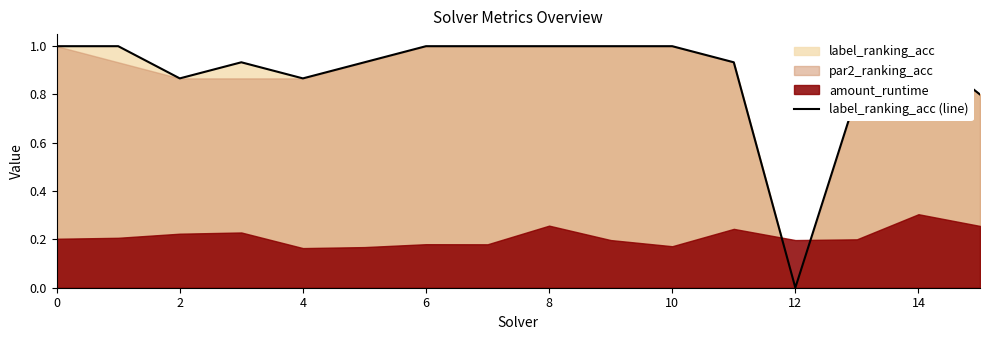

Is it true that the value at 14 is 1.0?

True